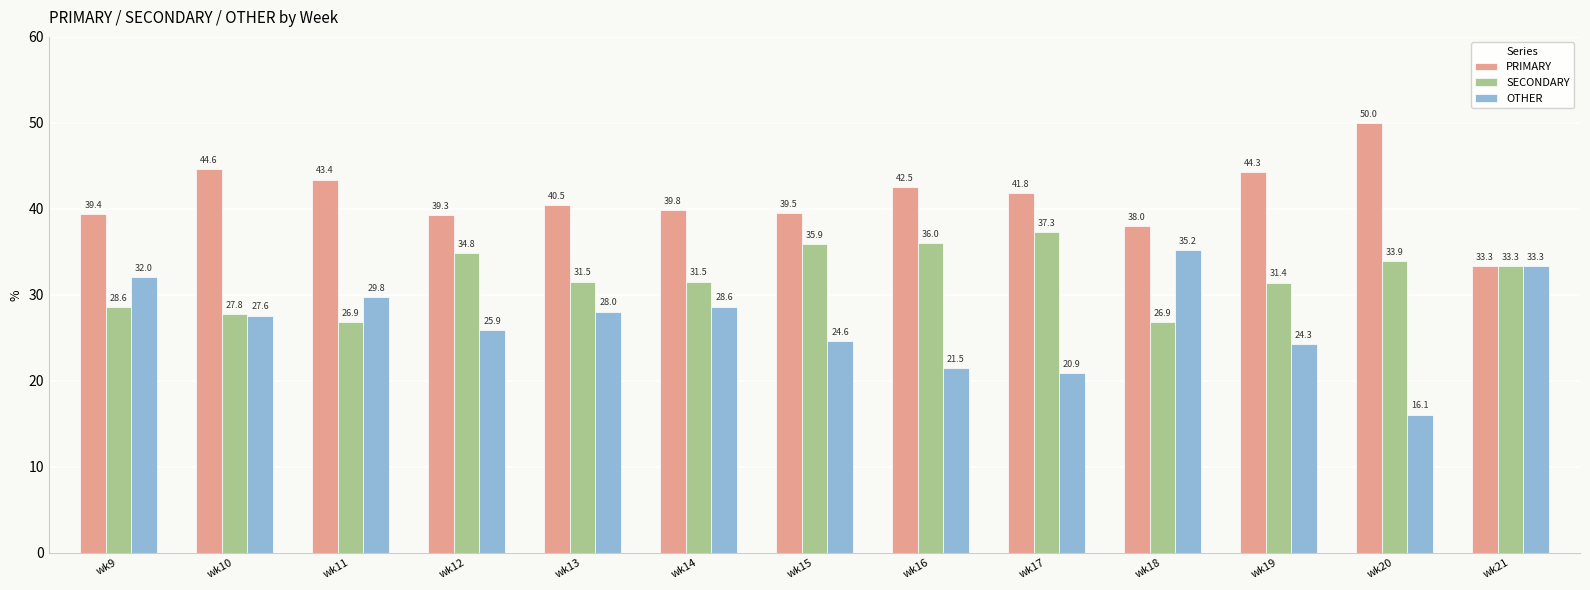

Which series has the widest spread of values?

OTHER